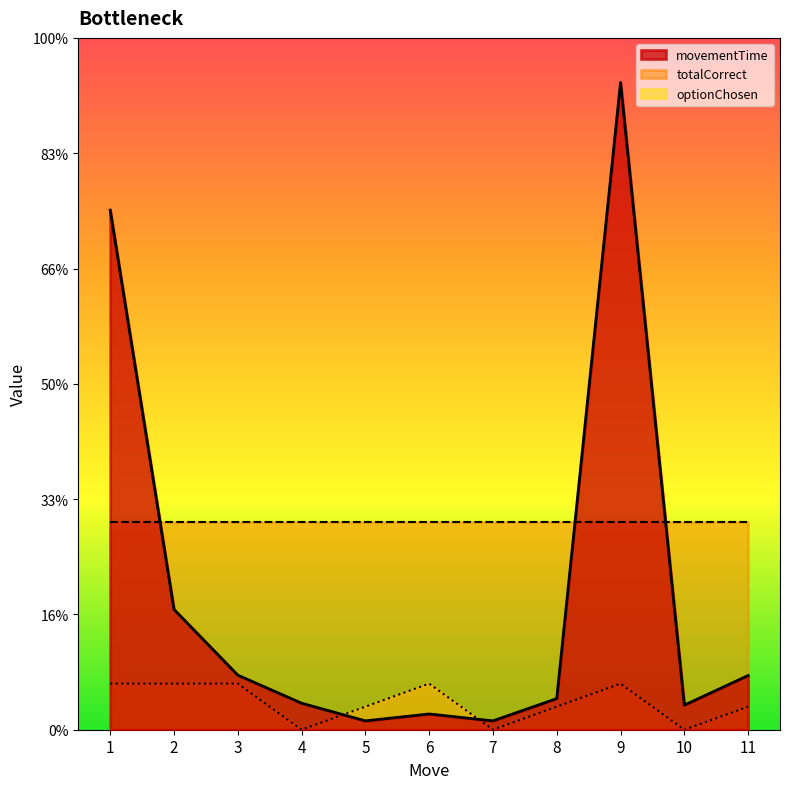

List the labels in order of movementTime value, smallest first.

7, 5, 6, 10, 4, 8, 11, 3, 2, 1, 9